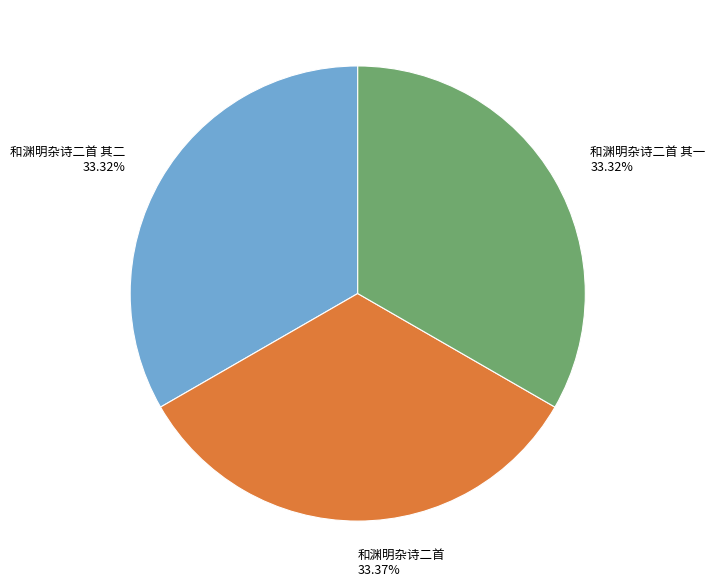

To the nearest percent, what portion does 和渊明杂诗二首 其一 represent?

33%